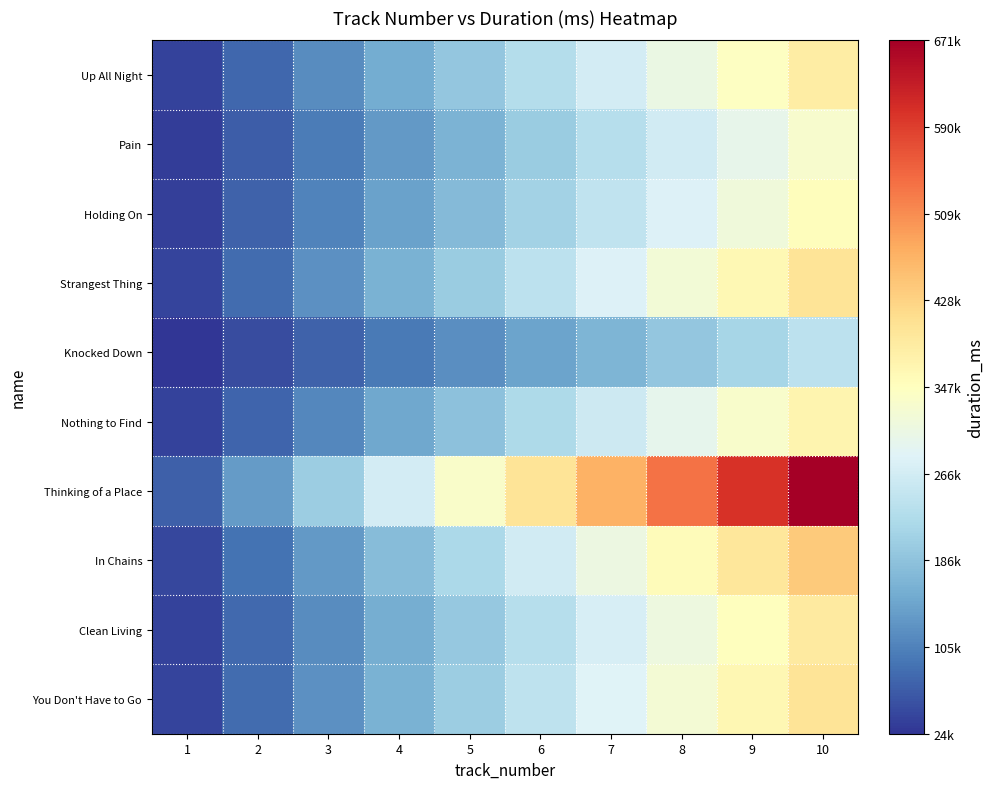

Reading right to left, list all the values displayed in this chart.

Up All Night: 10=383080.0	9=344772.0	8=306464.0	7=268156.0	6=229848.0	5=191540.0	4=153232.0	3=114924.0	2=76616.0	1=38308.0
Pain: 10=330760.0	9=297684.0	8=264608.0	7=231532.0	6=198456.0	5=165380.0	4=132304.0	3=99228.0	2=66152.0	1=33076.0
Holding On: 10=350893.0	9=315803.7	8=280714.4	7=245625.1	6=210535.8	5=175446.5	4=140357.2	3=105267.9	2=70178.6	1=35089.3
Strangest Thing: 10=401013.0	9=360911.7	8=320810.4	7=280709.1	6=240607.8	5=200506.5	4=160405.2	3=120303.9	2=80202.6	1=40101.3
Knocked Down: 10=239613.0	9=215651.7	8=191690.4	7=167729.1	6=143767.8	5=119806.5	4=95845.2	3=71883.9	2=47922.6	1=23961.3
Nothing to Find: 10=370013.0	9=333011.7	8=296010.4	7=259009.1	6=222007.8	5=185006.5	4=148005.2	3=111003.9	2=74002.6	1=37001.3
Thinking of a Place: 10=670666.0	9=603599.4	8=536532.8	7=469466.2	6=402399.6	5=335333.0	4=268266.4	3=201199.8	2=134133.2	1=67066.6
In Chains: 10=440733.0	9=396659.7	8=352586.4	7=308513.1	6=264439.8	5=220366.5	4=176293.2	3=132219.9	2=88146.6	1=44073.3
Clean Living: 10=388520.0	9=349668.0	8=310816.0	7=271964.0	6=233112.0	5=194260.0	4=155408.0	3=116556.0	2=77704.0	1=38852.0
You Don't Have to Go: 10=402880.0	9=362592.0	8=322304.0	7=282016.0	6=241728.0	5=201440.0	4=161152.0	3=120864.0	2=80576.0	1=40288.0